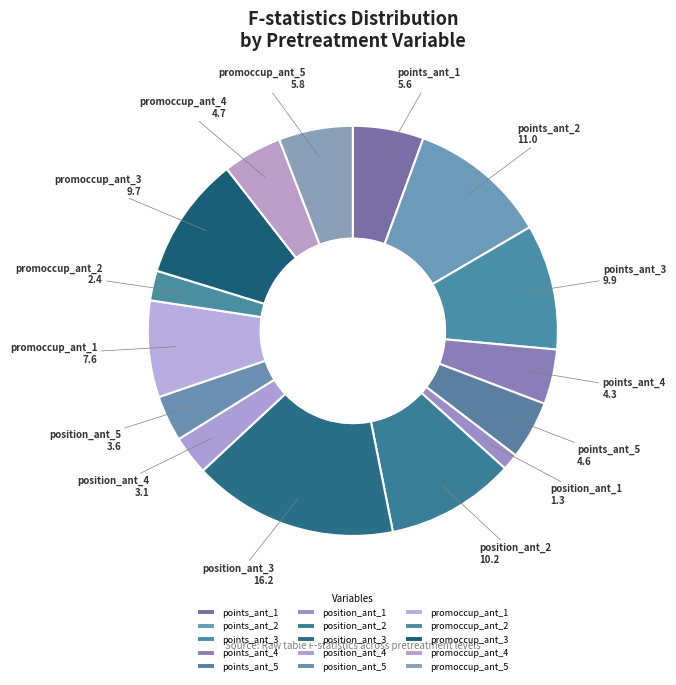

The points_ant_5 slice represents 5% of the pie. True or false?

True